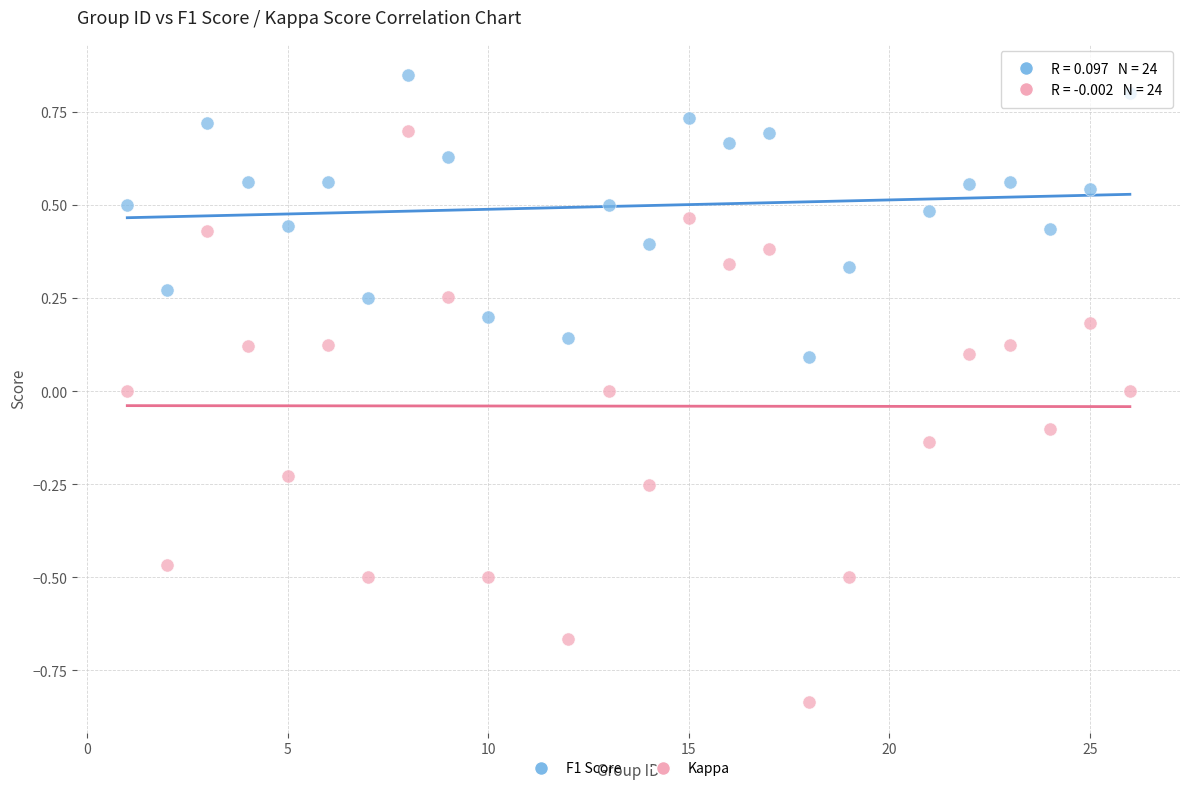

Which series contains the lowest Y value?

Kappa